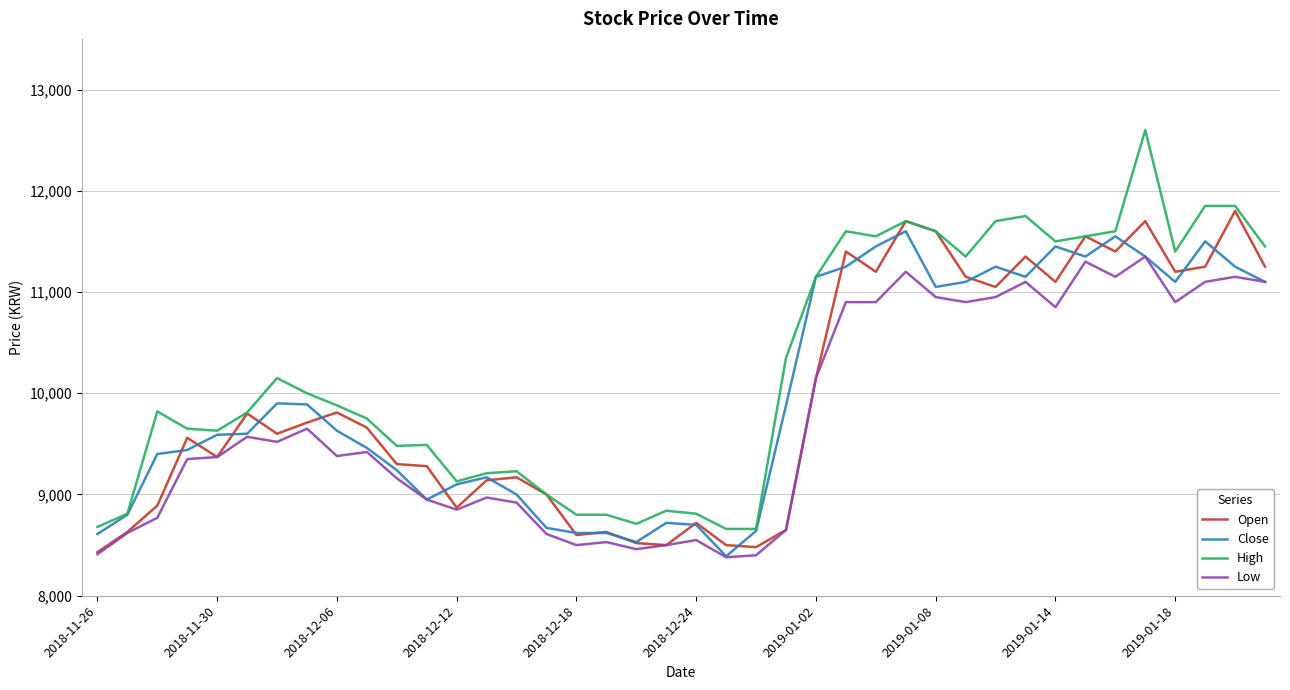

How many categories are shown in the chart?

40